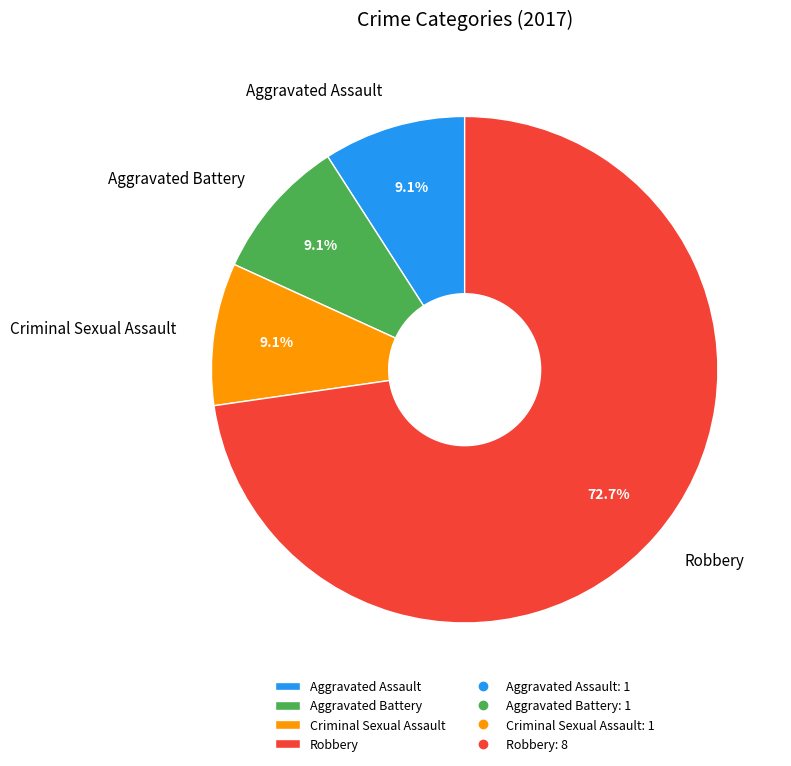

True or false: Criminal Sexual Assault accounts for 9% of the total.

True